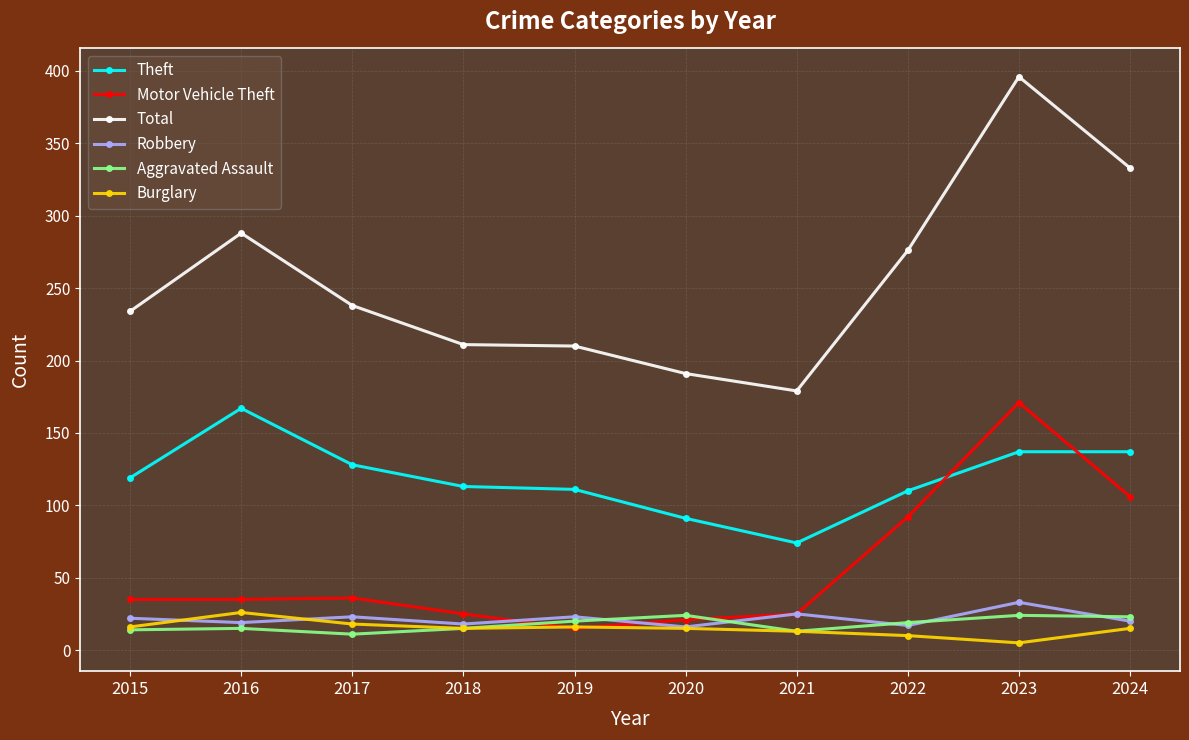

How many data points in Robbery are less than 22?

5